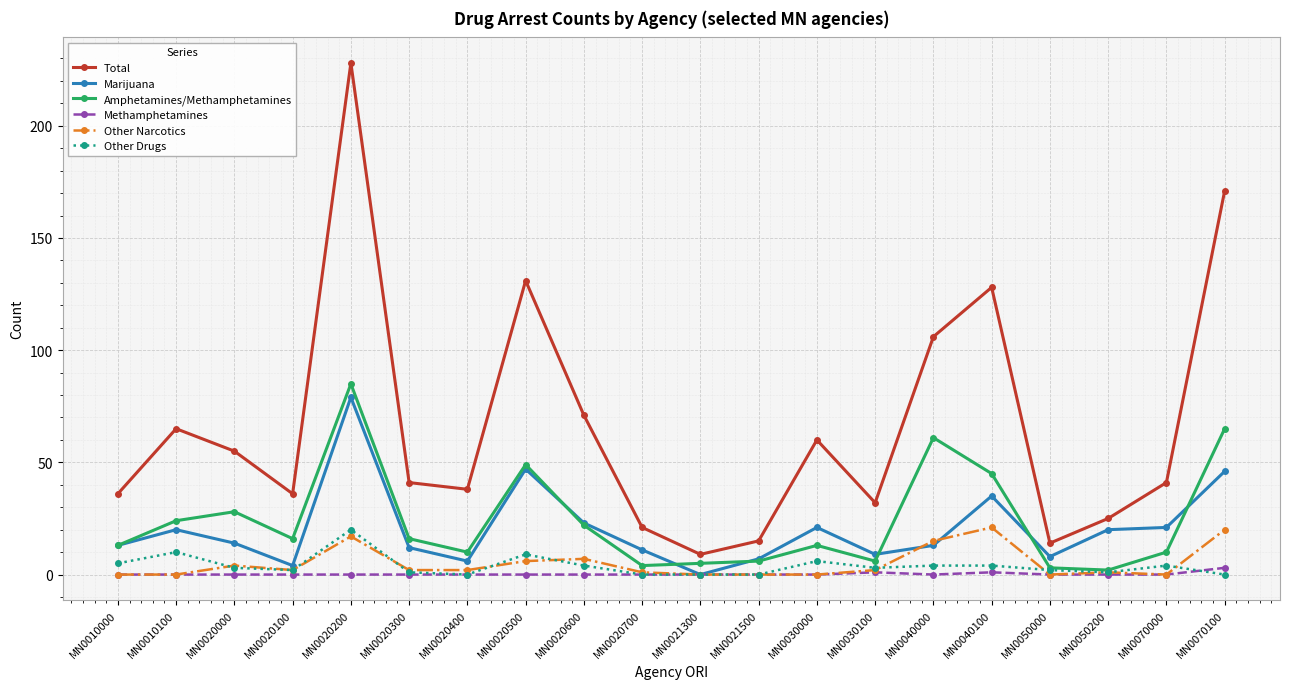

True or false: Amphetamines/Methamphetamines and Marijuana cross at least once.

True